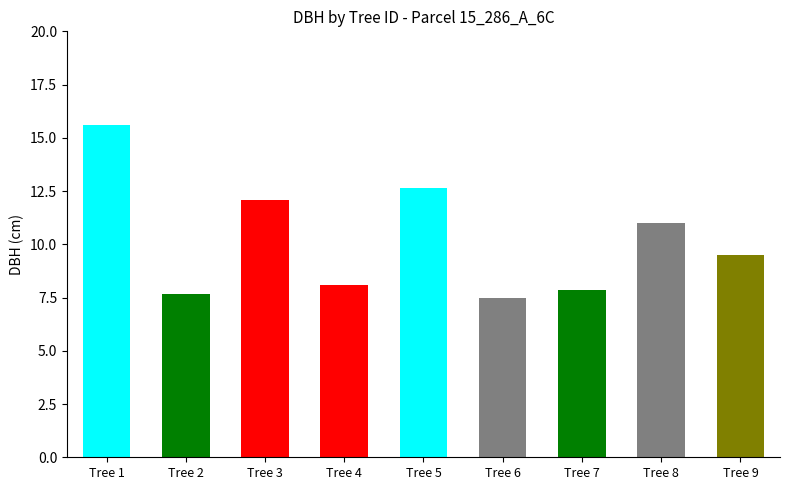

Does the chart contain stacked bars?

No